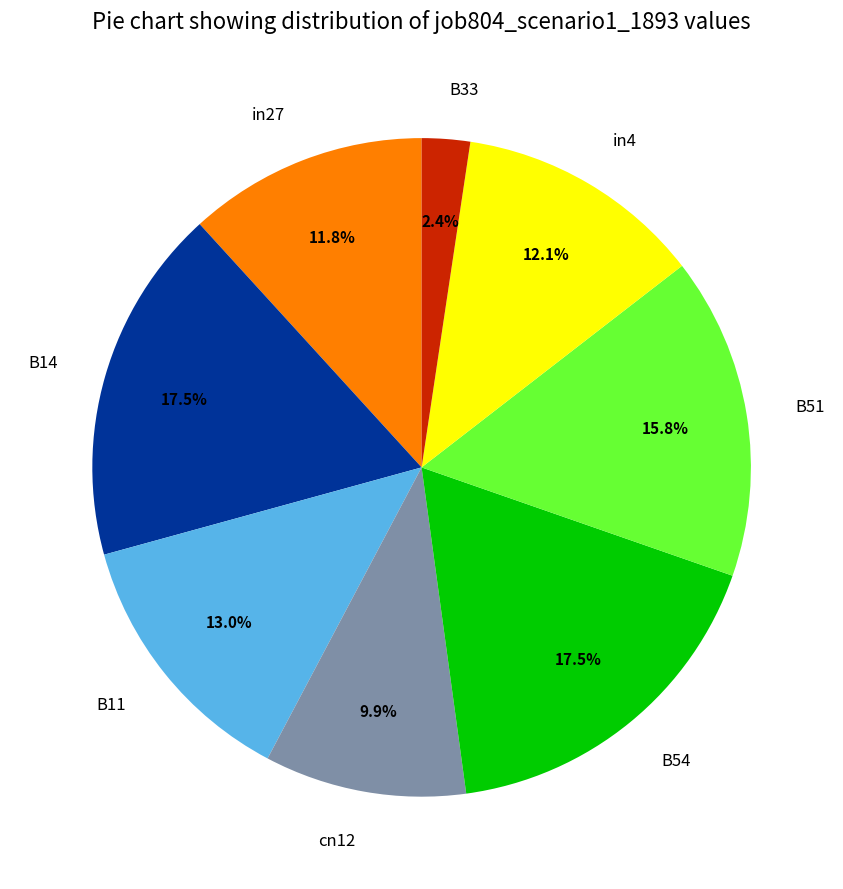

Is in4 the majority of the pie?

No